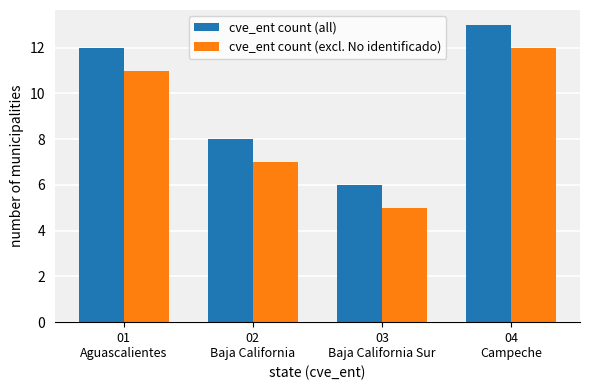

What is the maximum value for cve_ent count (excl. No identificado)?

12